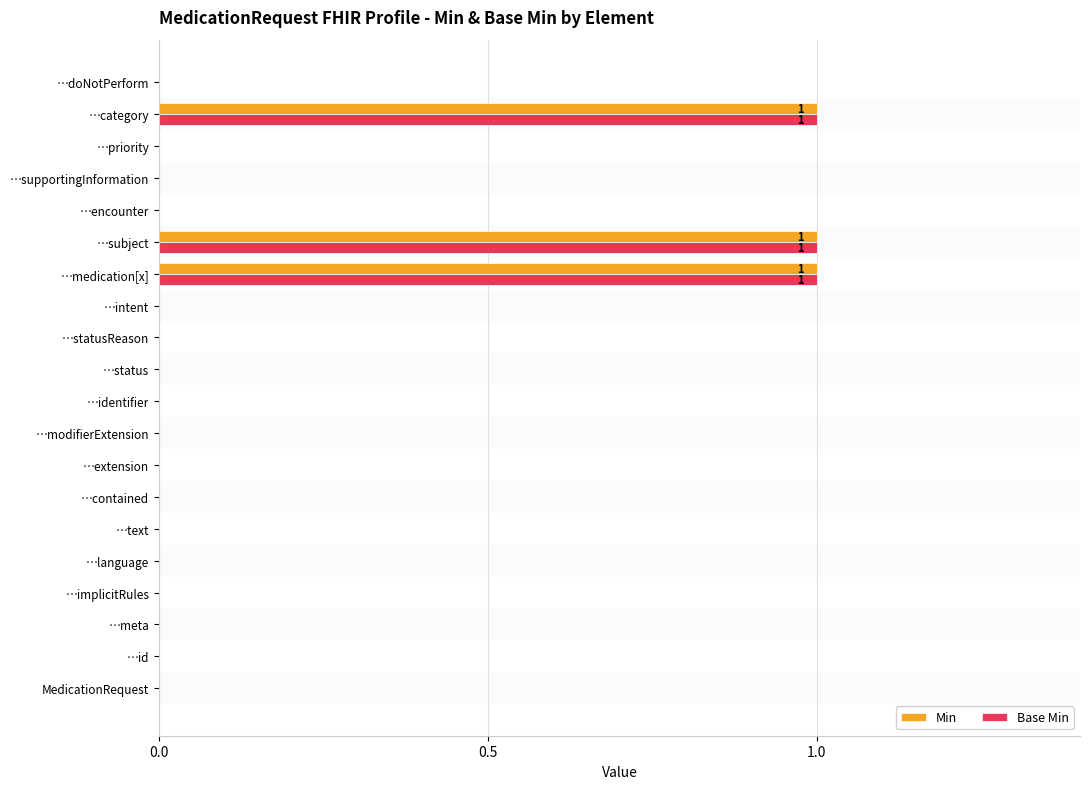

Is it true that Base Min equals -1 at …text?

False